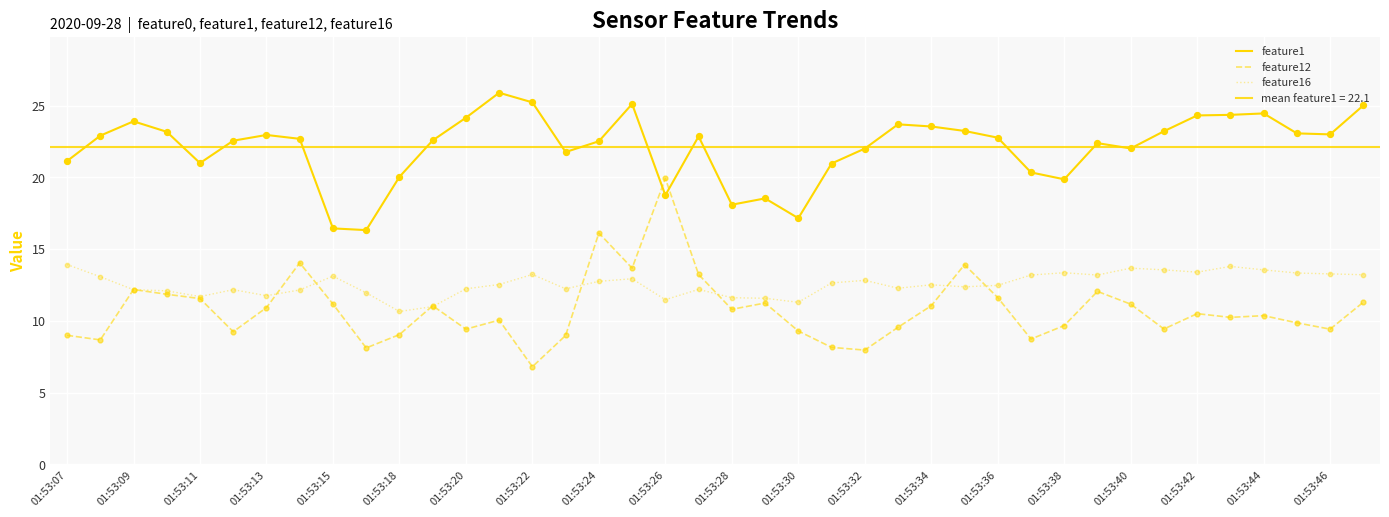

Which series reaches the minimum Y coordinate?

feature12